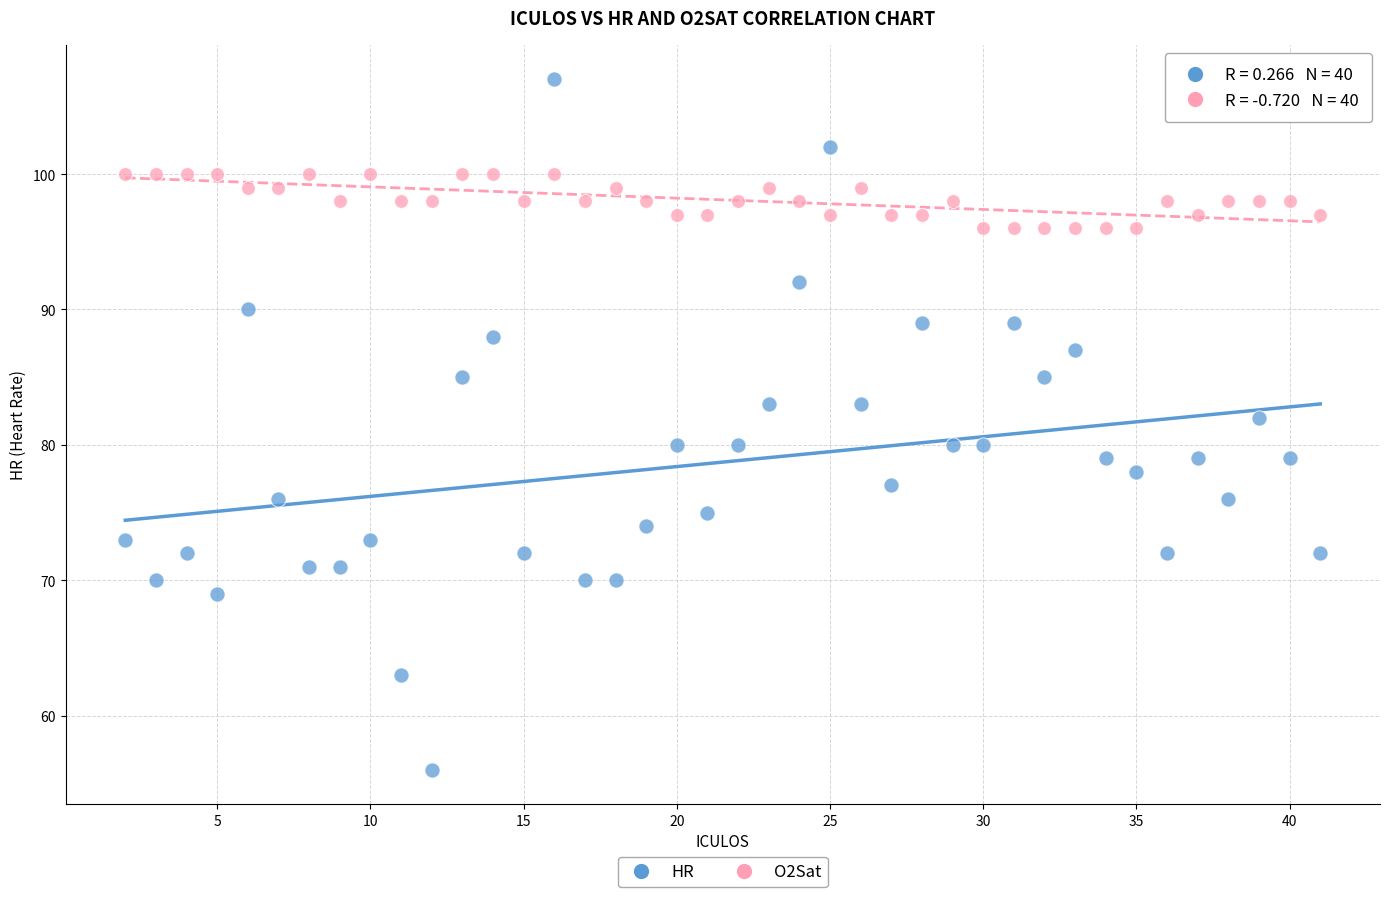

Which series reaches the maximum Y coordinate?

HR